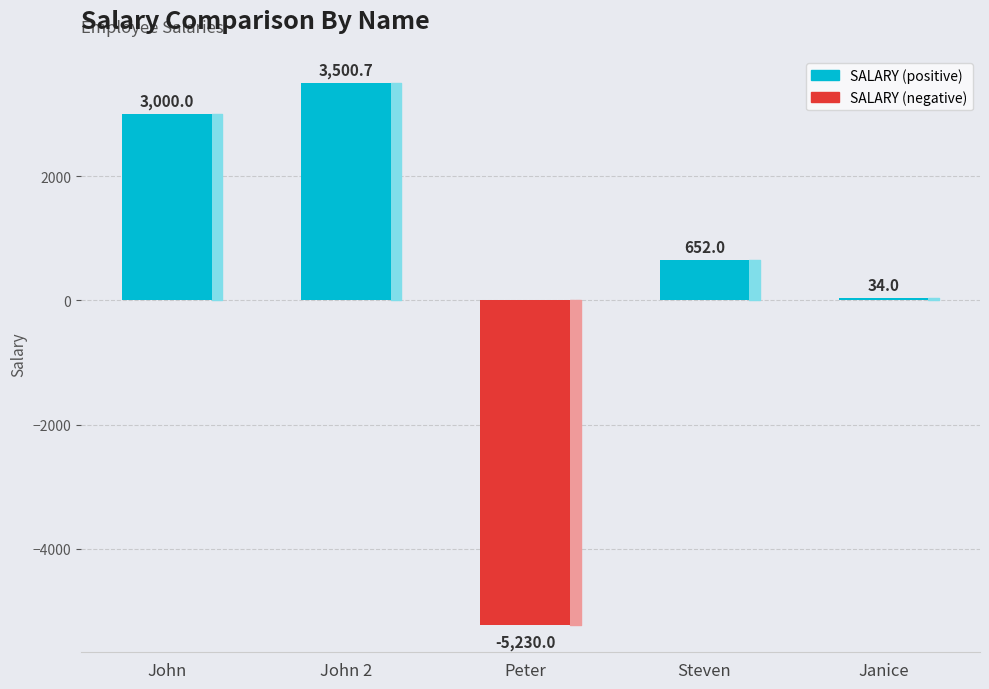

What position from the left is Peter?

3